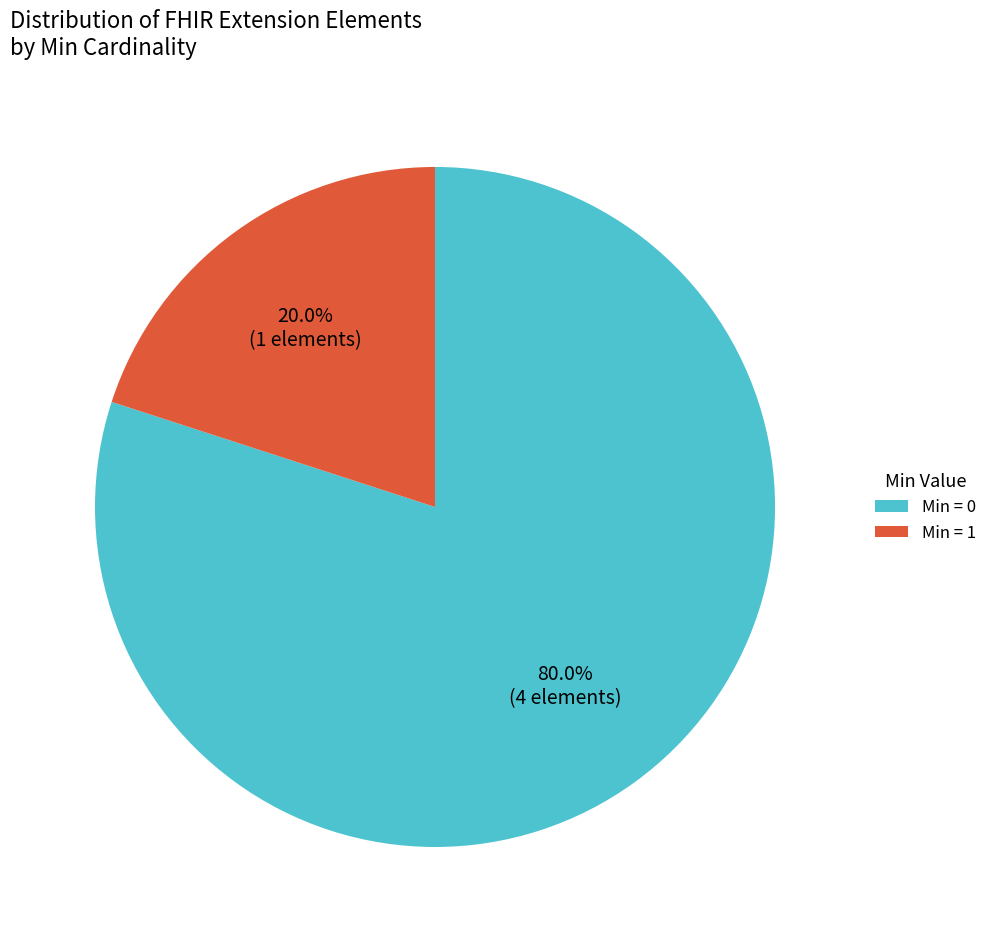

Which slice is the smallest?

Min = 1